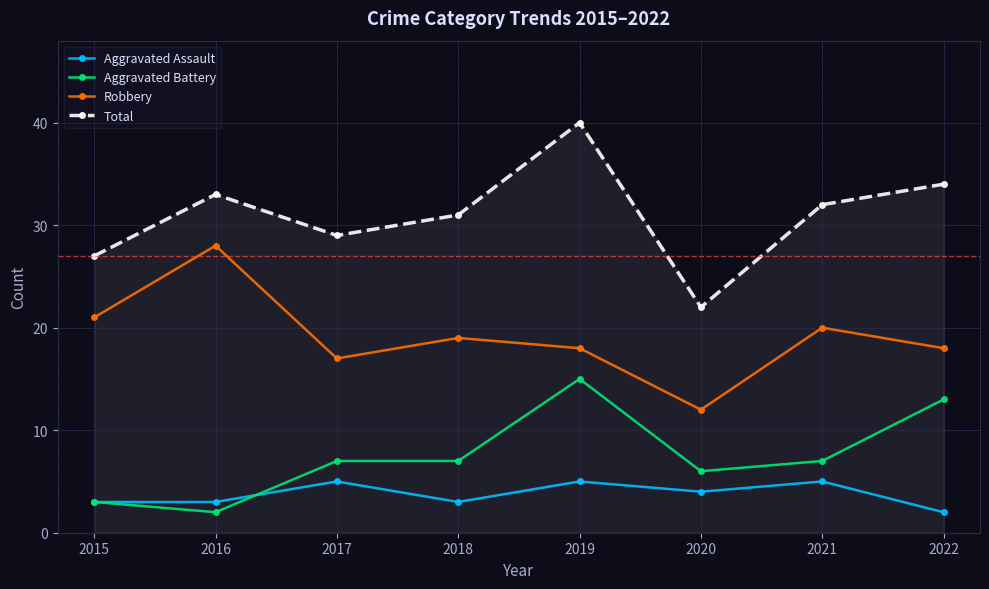

What is the lowest value of the Robbery series?

12